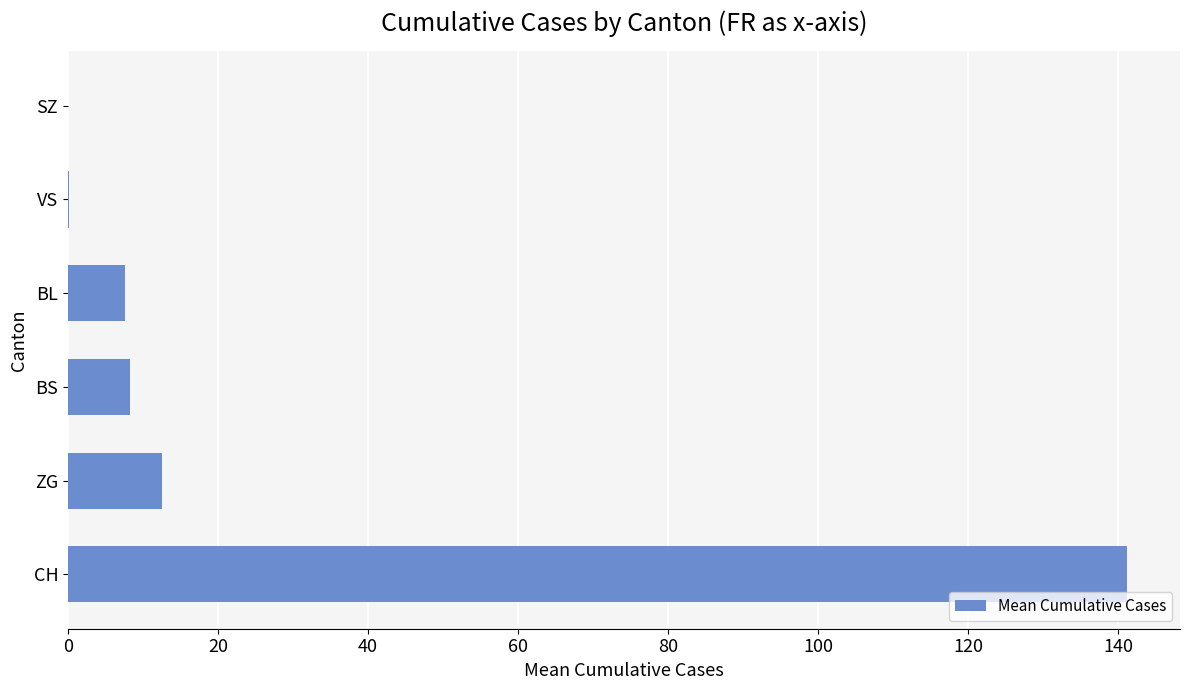

Are the bars horizontal?

Yes